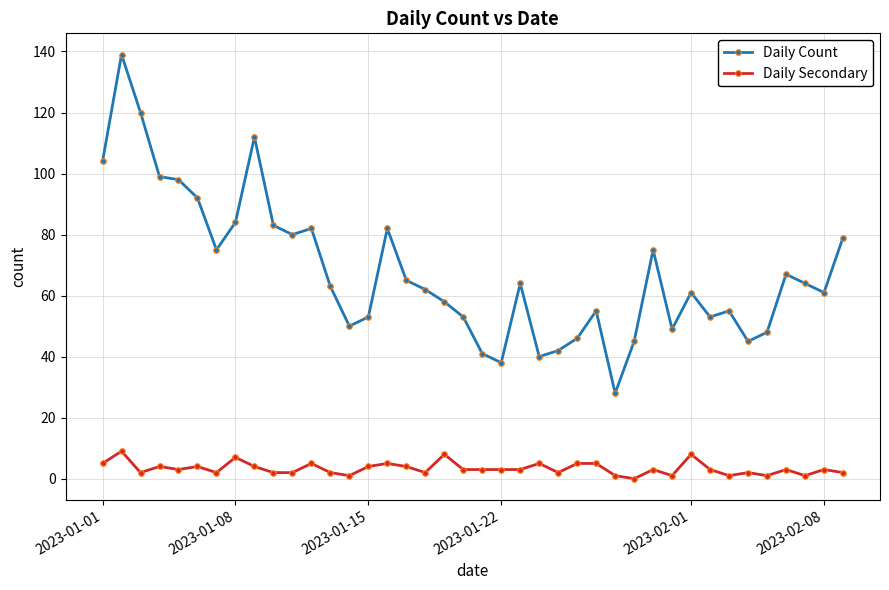

True or false: Daily Secondary and Daily Count intersect in this chart.

False